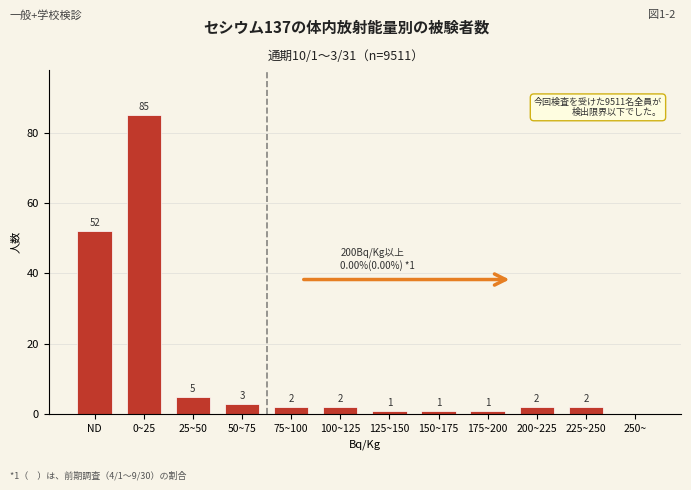

Reading left to right, extract all data points from this chart.

ND=52	0~25=85	25~50=5	50~75=3	75~100=2	100~125=2	125~150=1	150~175=1	175~200=1	200~225=2	225~250=2	250~=0